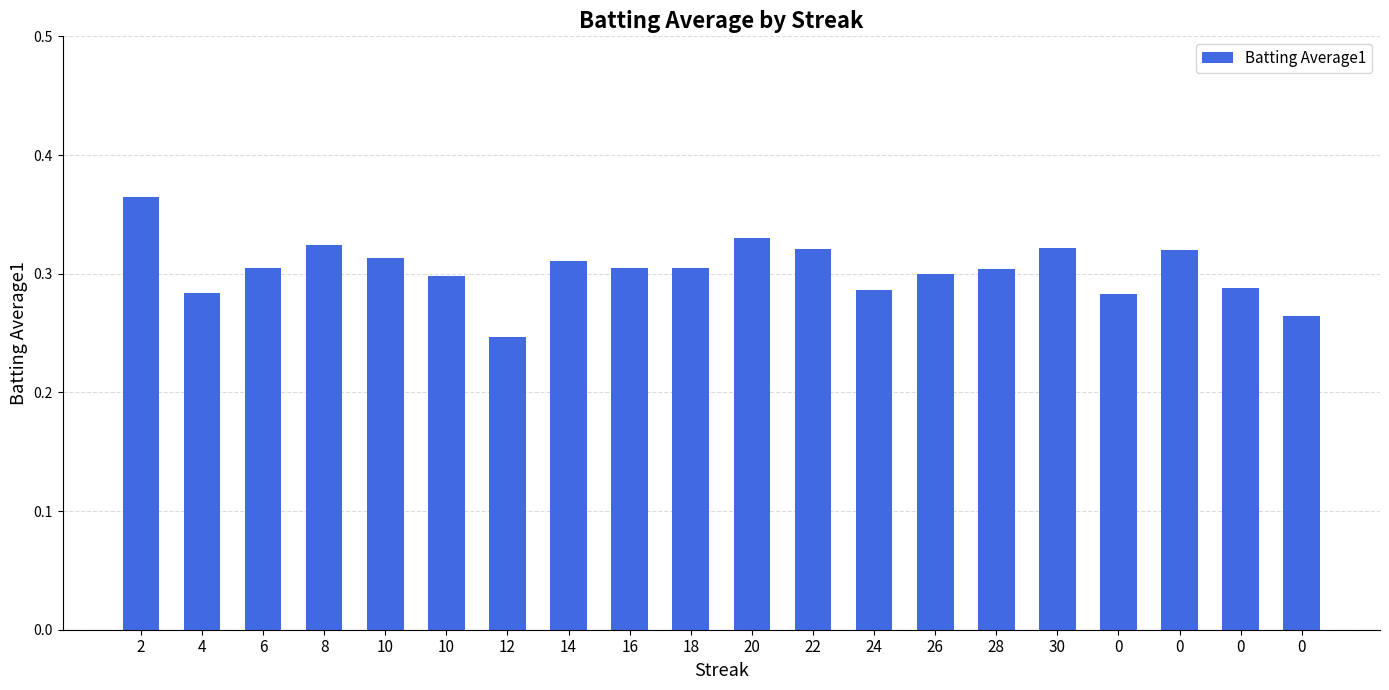

List the labels in order of value, largest first.

2, 20, 8, 30, 22, 0, 10, 14, 6, 16, 18, 28, 26, 10, 0, 24, 4, 0, 0, 12